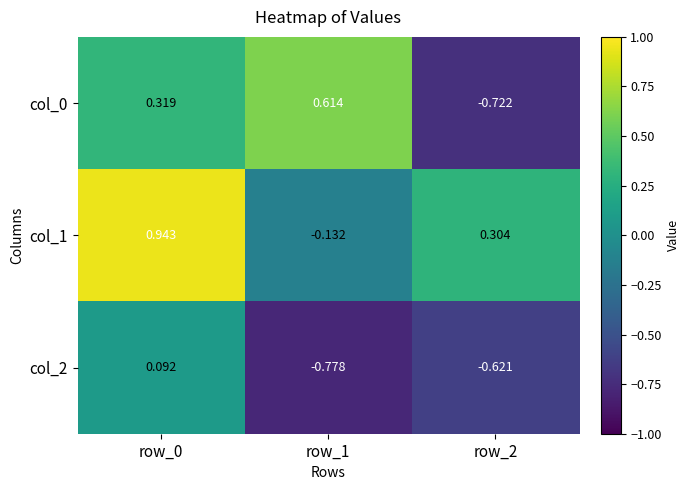

Which category has the highest value across all series?

row_0